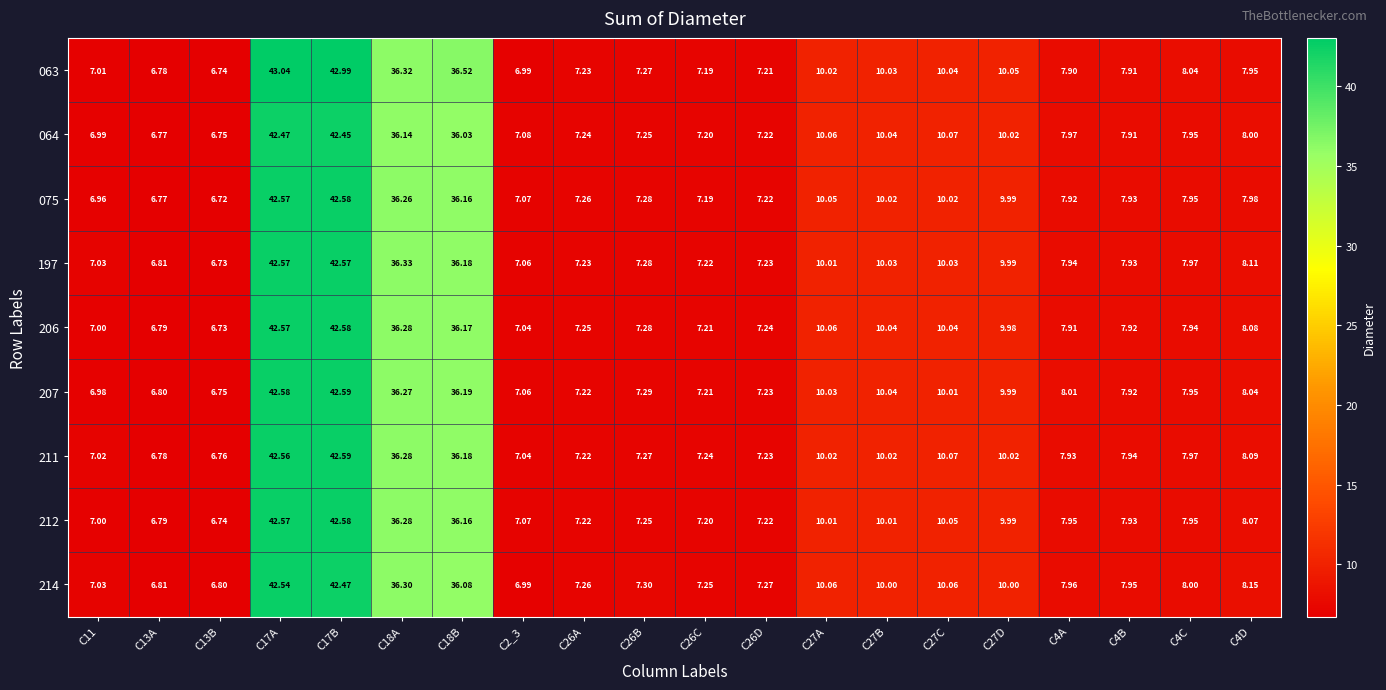

Is the value of 212 at C17A greater than the value of 207 at C26B?

Yes